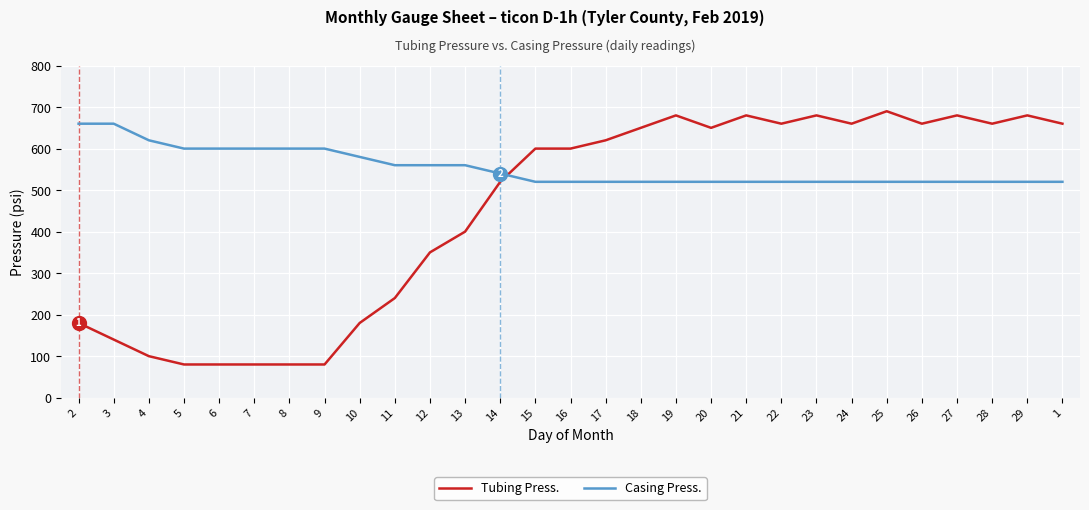

What position from the left is 7?

6